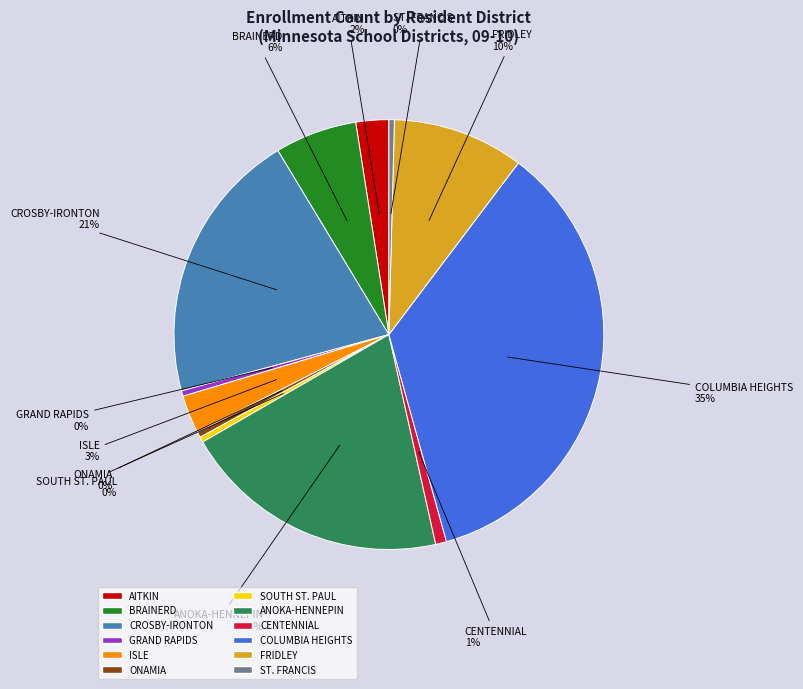

Does BRAINERD account for over 50% of the chart?

No